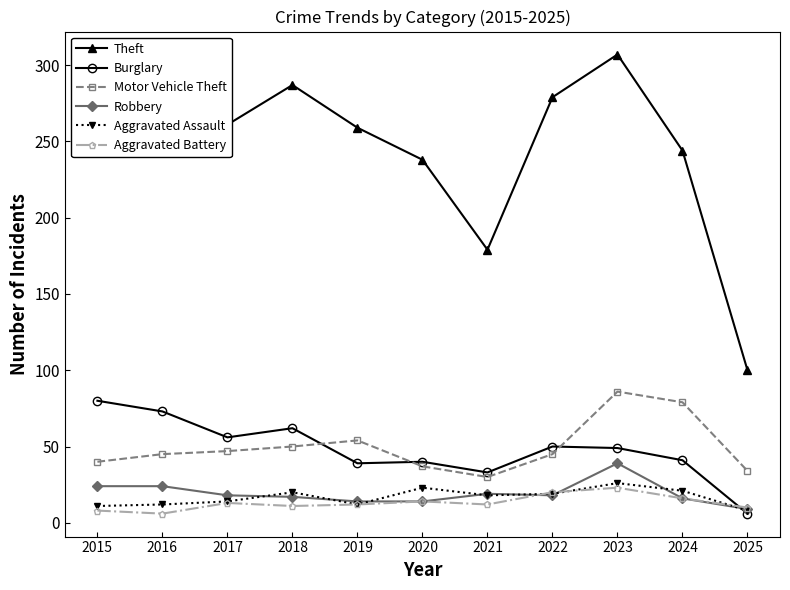

In Burglary, how many points are lower than both neighbors (excluding endpoints)?

3